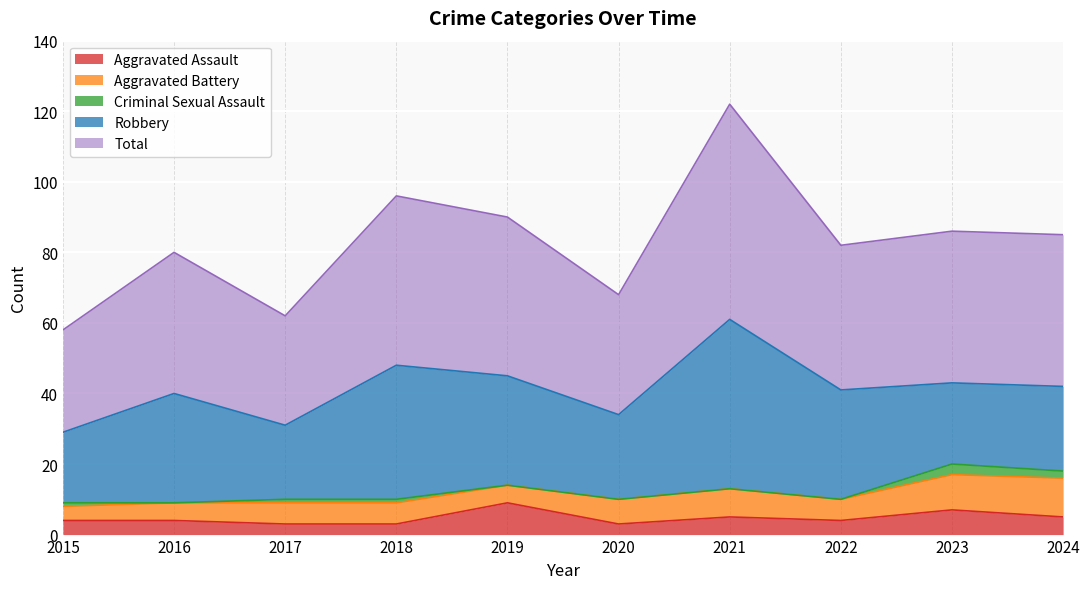

List the series in order of their peak value, highest first.

Total, Robbery, Aggravated Battery, Aggravated Assault, Criminal Sexual Assault